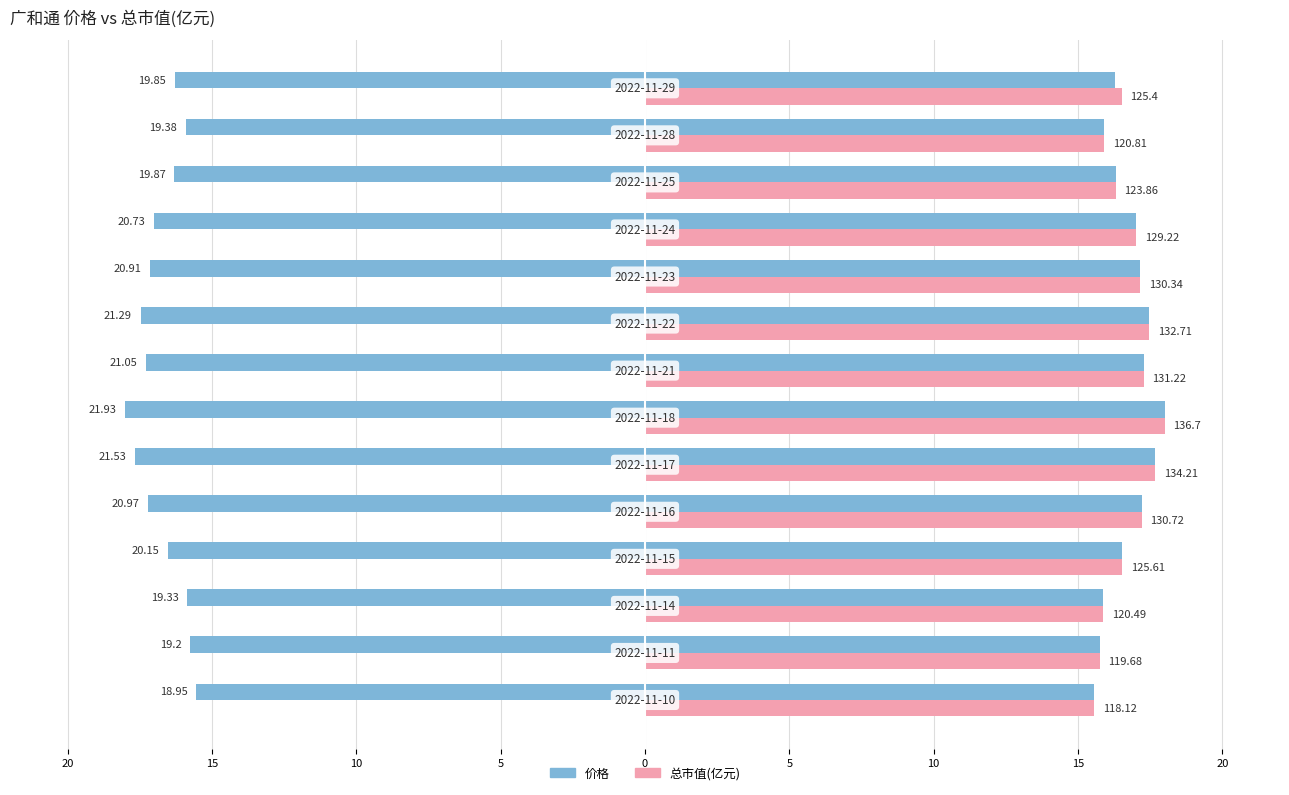

Which series has the largest total across all categories?

总市值(亿元)